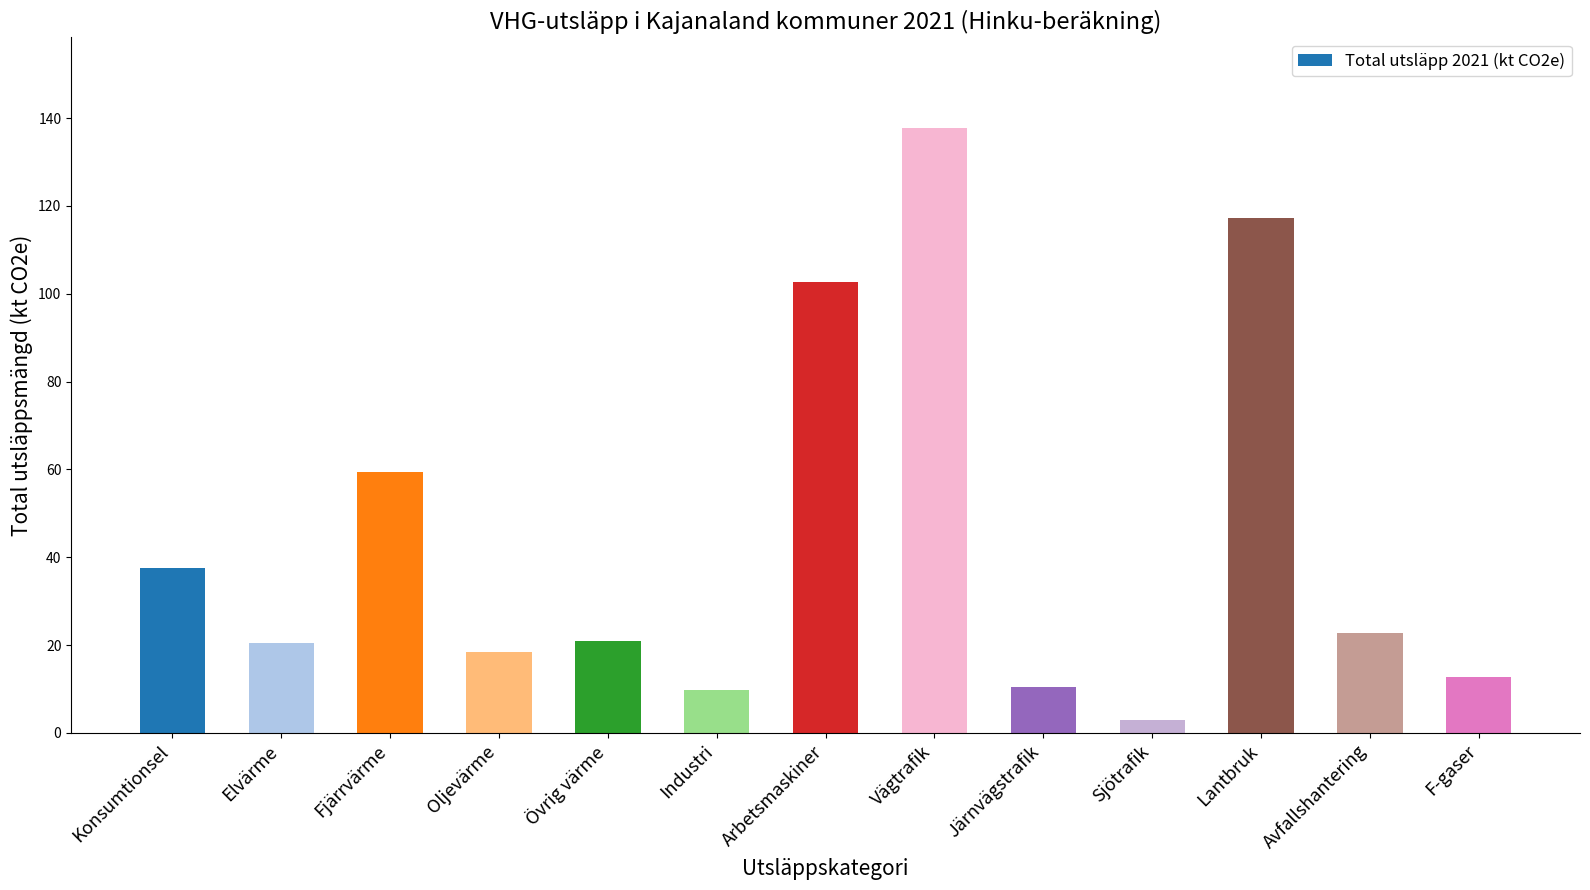

Between Fjärrvärme and Sjötrafik, which is larger?

Fjärrvärme